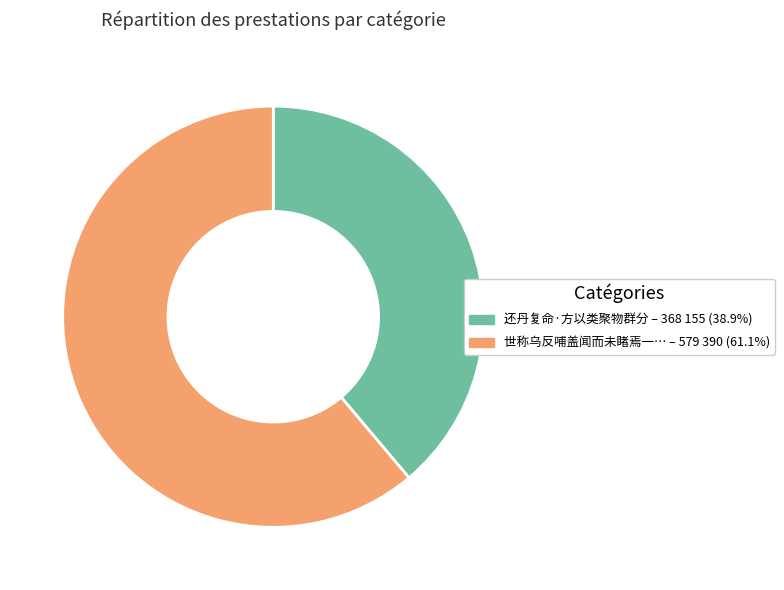

Is there any slice that represents more than half of the pie?

Yes